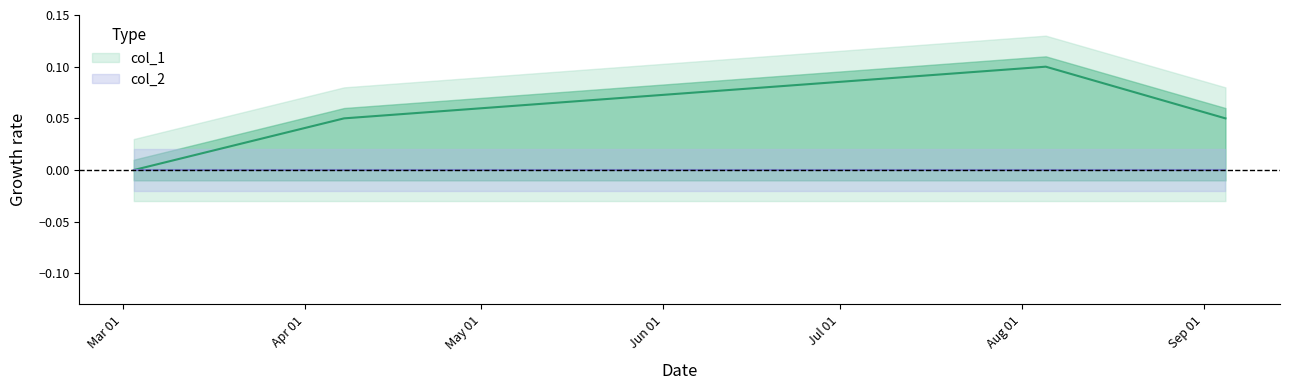

At which category does the chart reach its minimum across all series?

1646252449